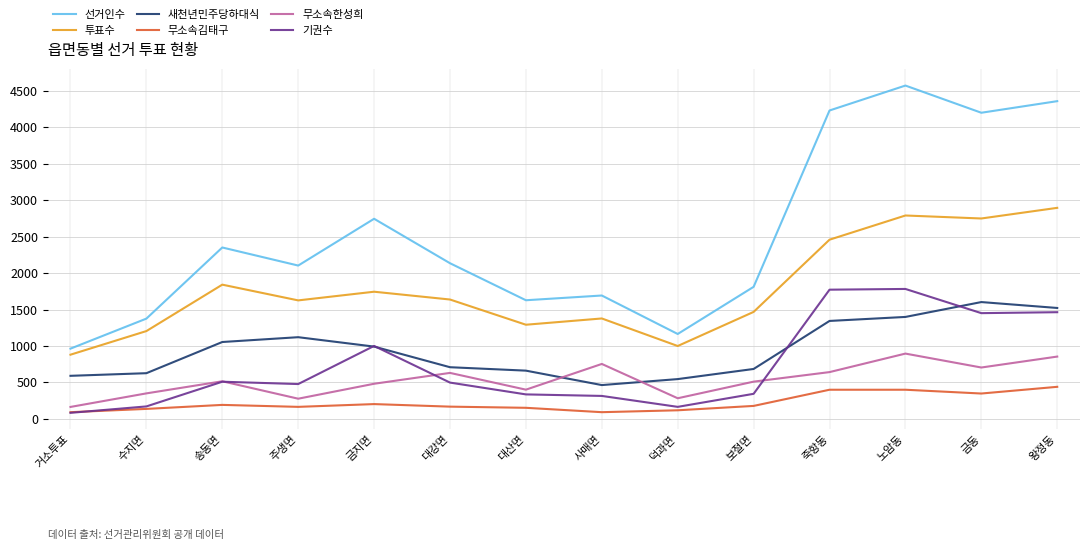

What position from the left is 죽항동?

11